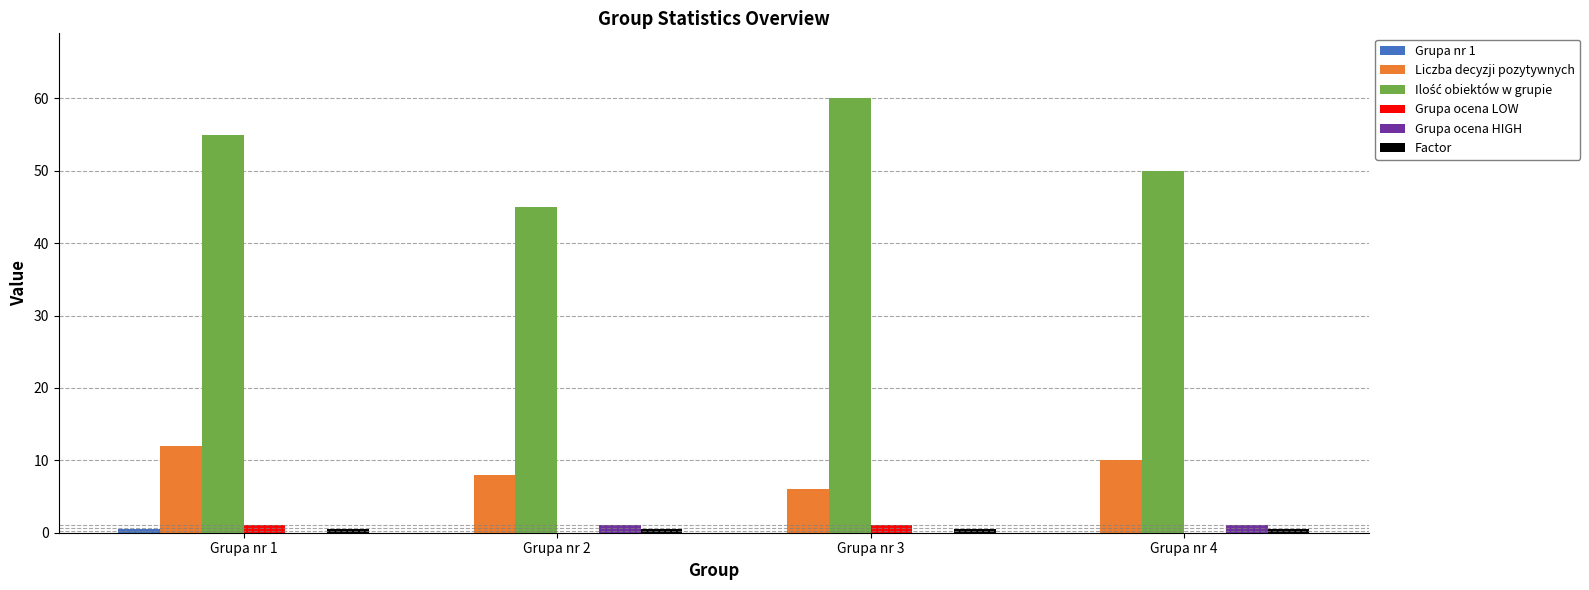

Count the number of categories in the chart.

4